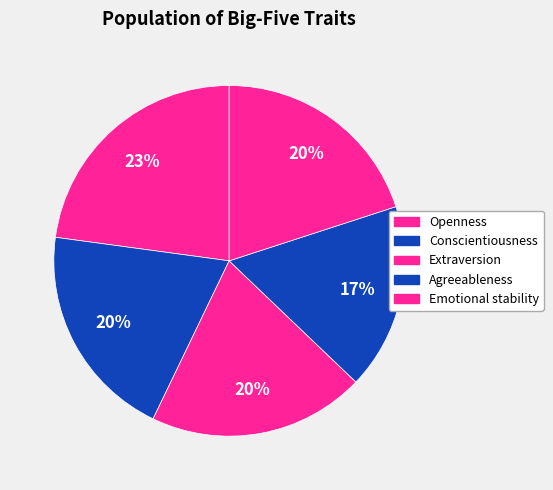

The Agreeableness slice represents 7% of the pie. True or false?

False